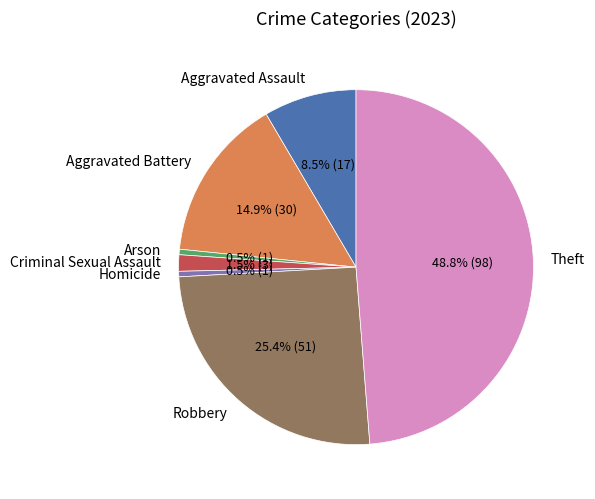

Combined, do Aggravated Assault and Theft account for over 50%?

Yes